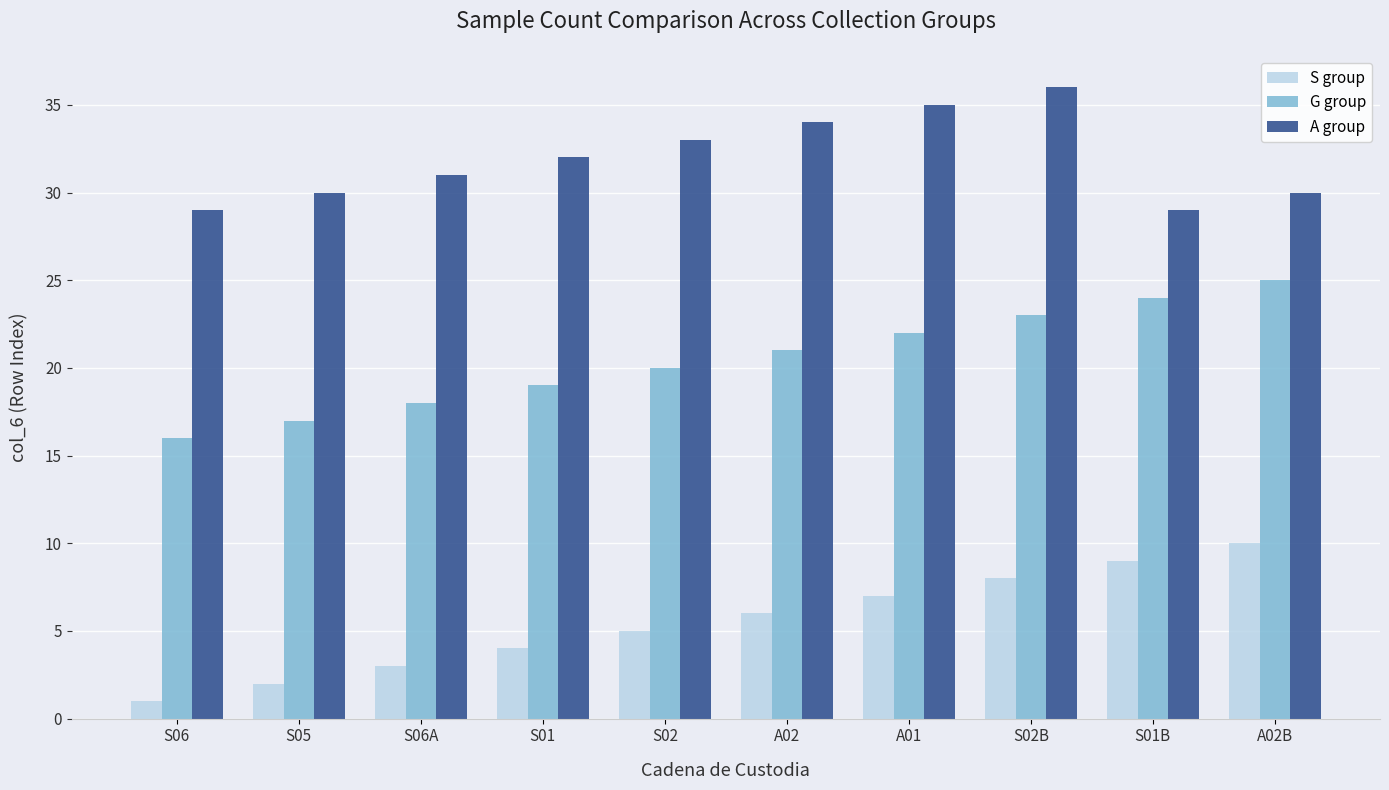

What is the maximum value for A group?

36